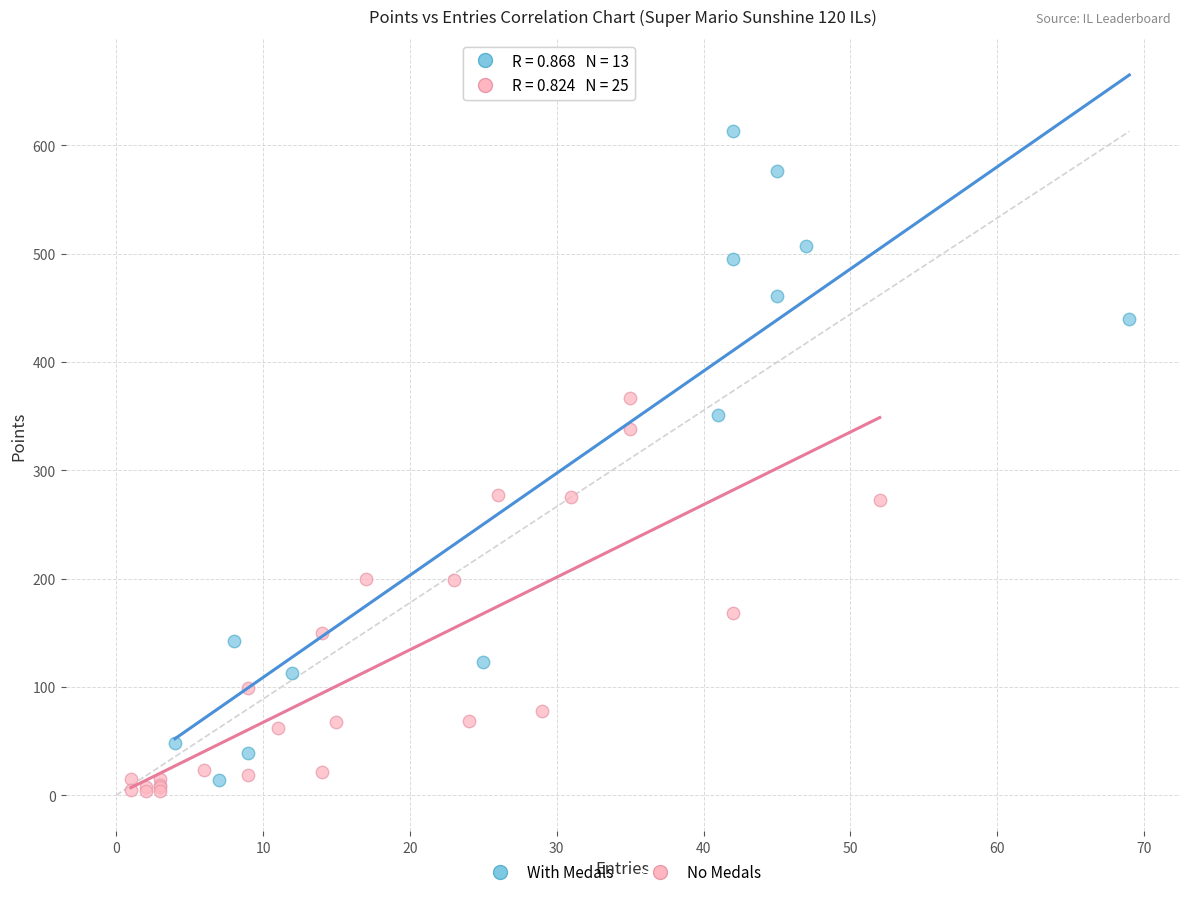

Which series reaches the maximum Y coordinate?

With Medals